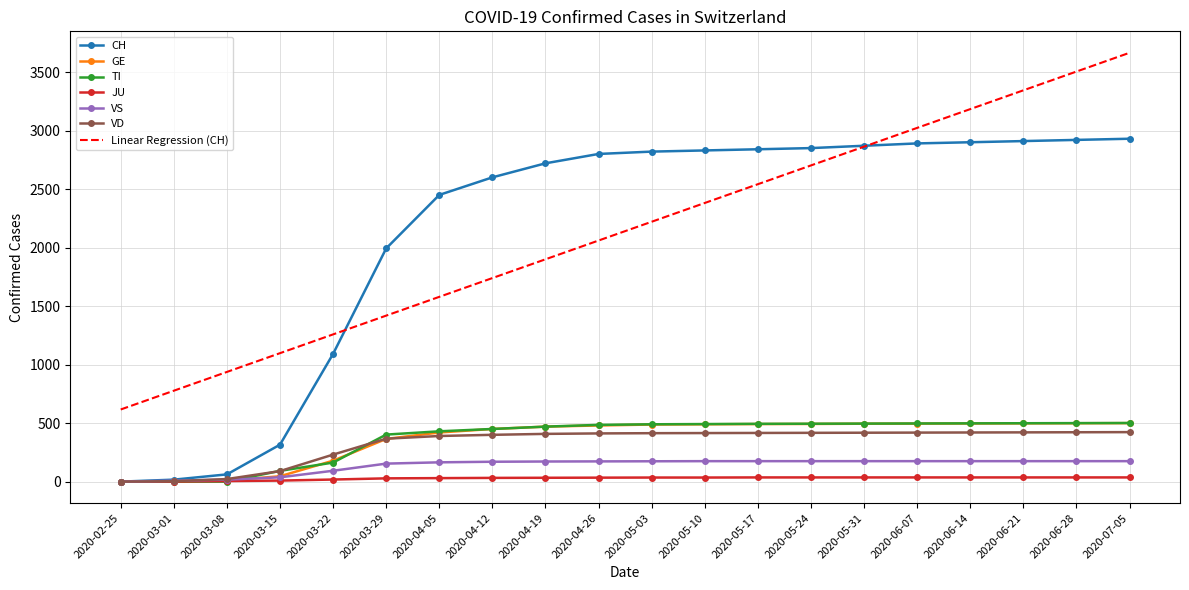

Is the value of Linear Regression (CH) at 2020-05-24 greater than the value of TI at 2020-03-15?

Yes